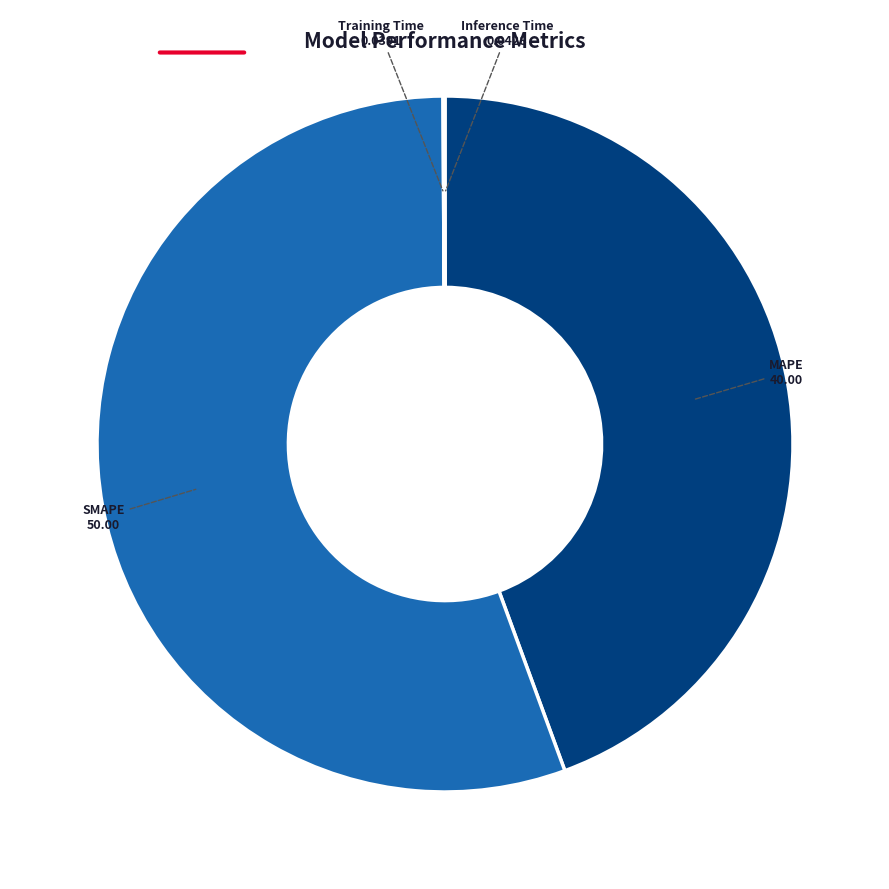

Approximately how many times larger is the value at MAPE compared to SMAPE?

0.8